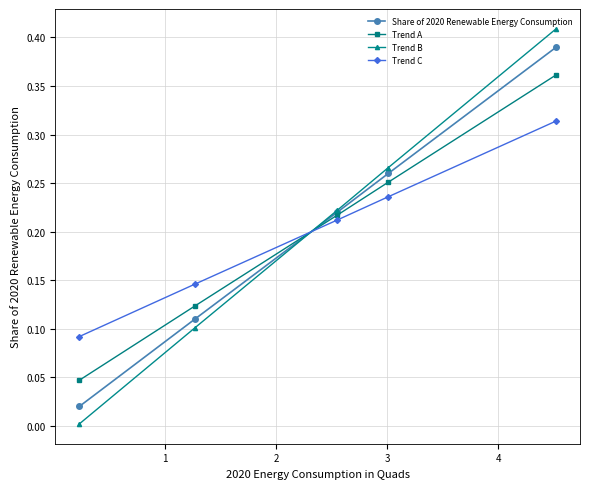

Rank the series by their maximum value, from lowest to highest.

Trend C, Trend A, Share of 2020 Renewable Energy Consumption, Trend B